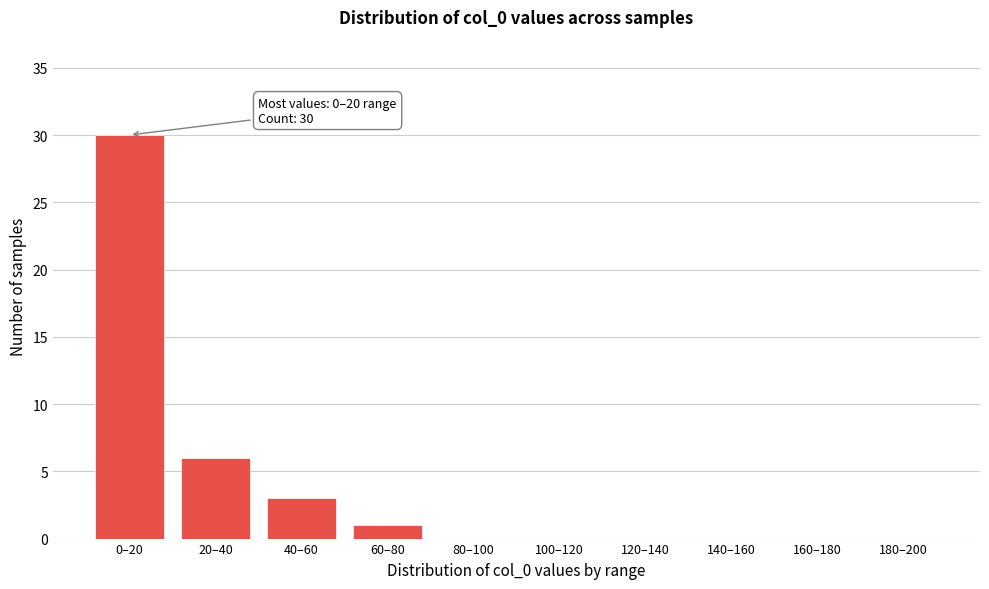

Reading left to right, extract all data points from this chart.

0–20=30	20–40=6	40–60=3	60–80=1	80–100=0	100–120=0	120–140=0	140–160=0	160–180=0	180–200=0